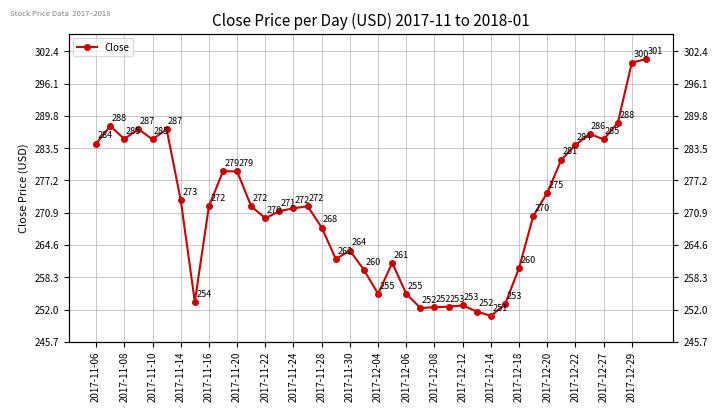

At which category does the data reach its first local peak?

2017-11-08